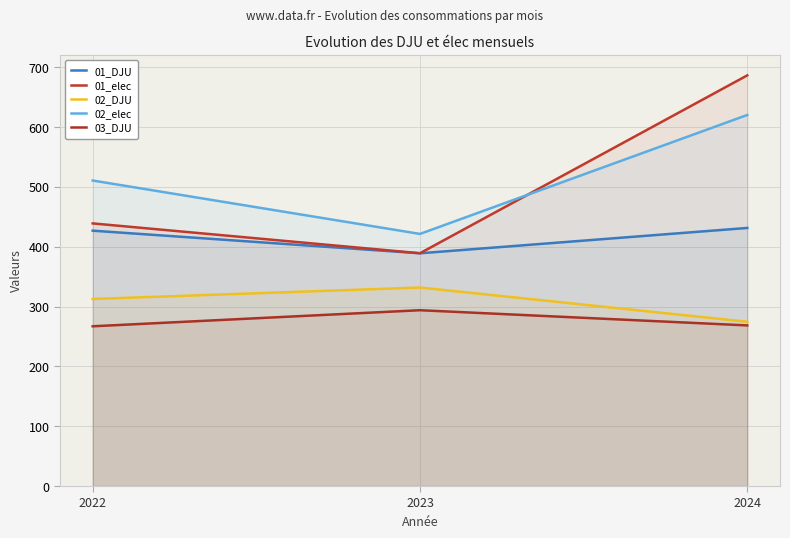

Which series changed the most between 2022 and 2024?

01_elec